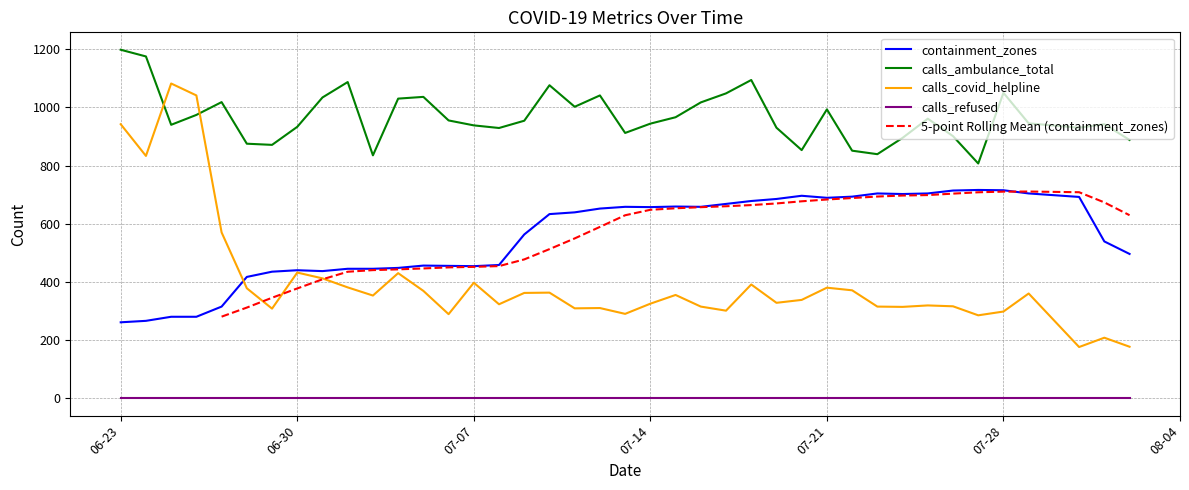

At how many categories does at least one series exceed 1137?

2